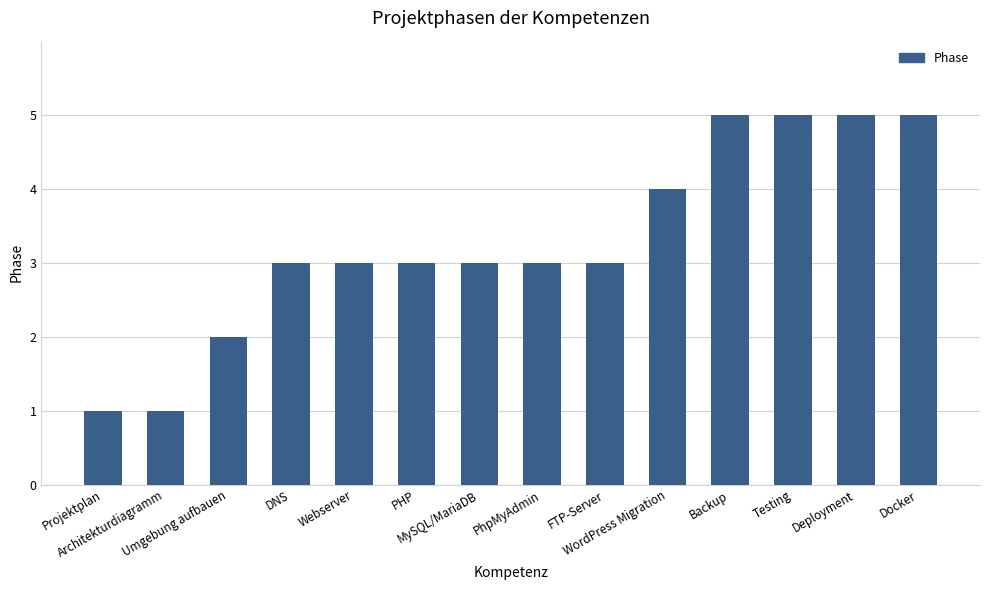

How many values are between 3 and 5?

11